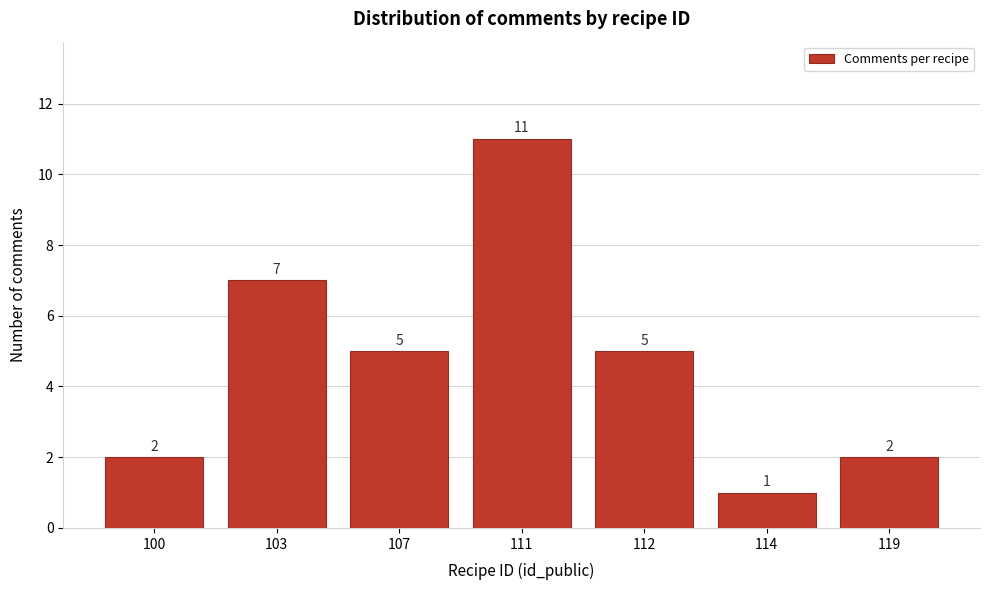

Reading left to right, what are all the values shown in this chart?

2	7	5	11	5	1	2